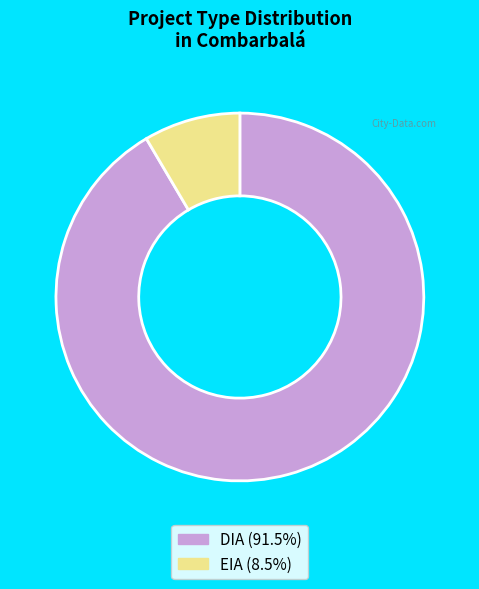

Is the sum of DIA and EIA greater than half?

Yes